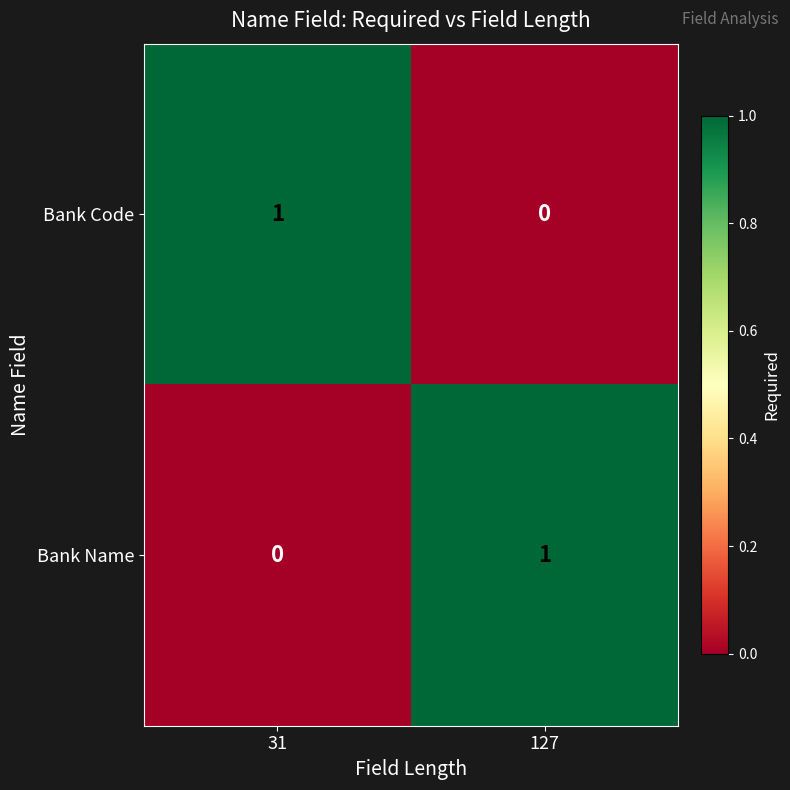

Rank the series at 31 from lowest to highest value.

Bank Name, Bank Code